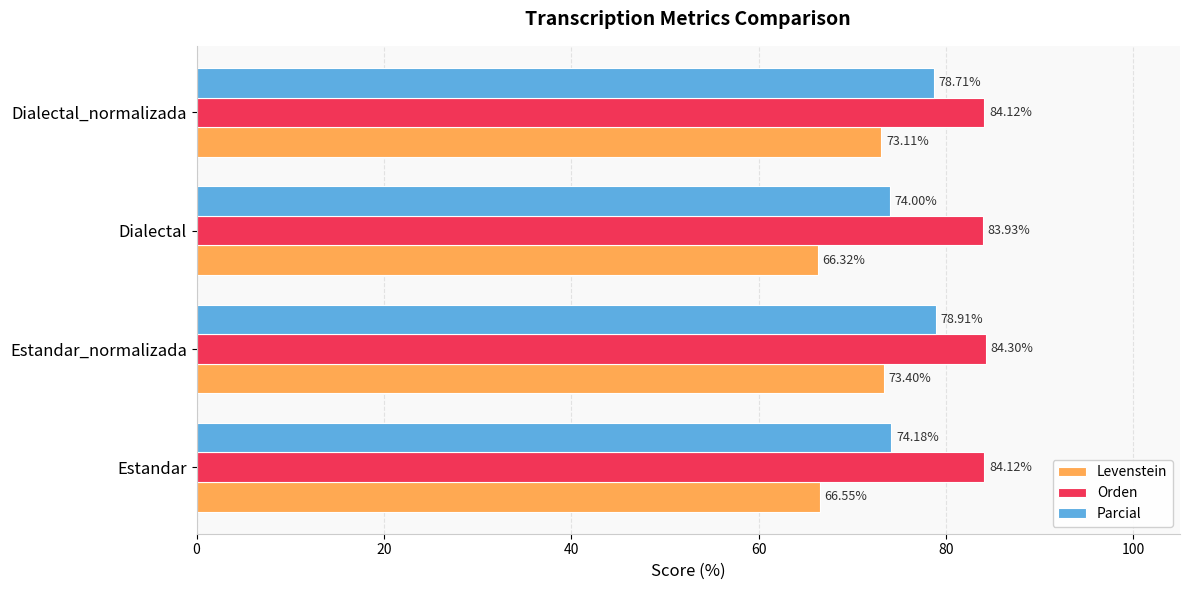

What are all the series names shown in the legend?

Levenstein, Orden, Parcial